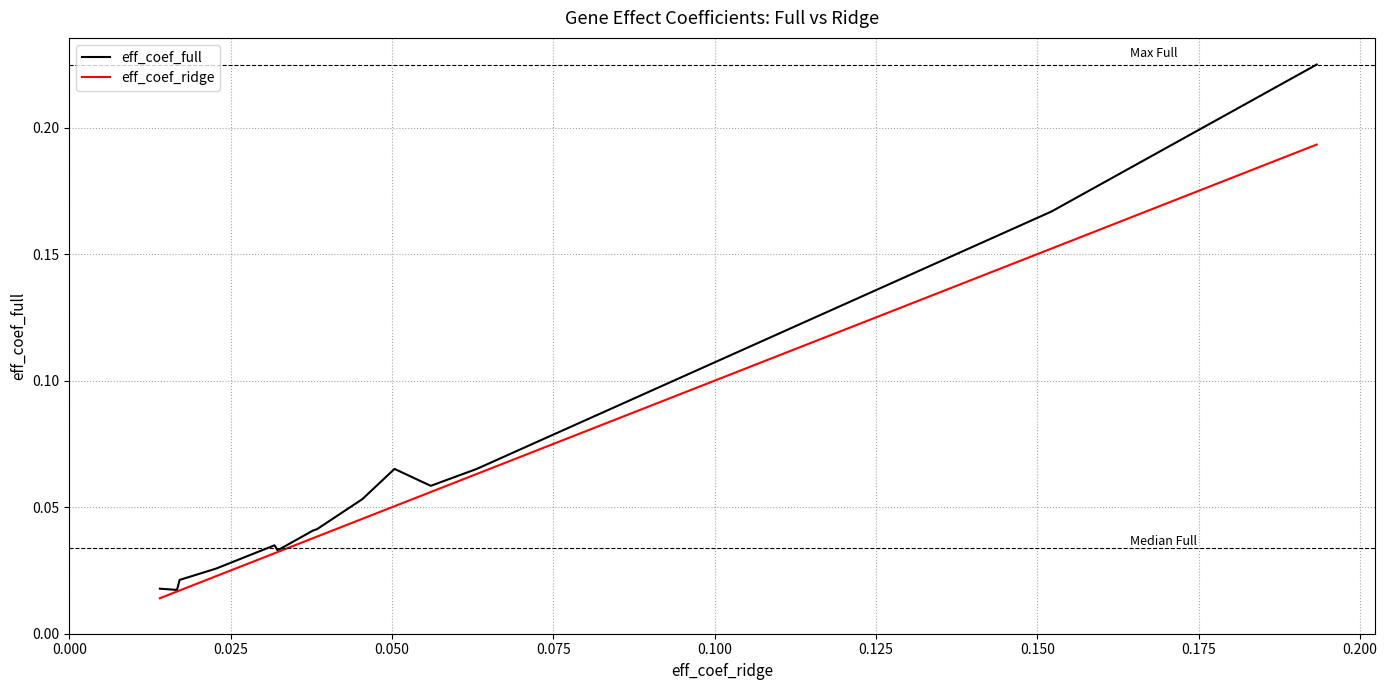

True or false: eff_coef_ridge and eff_coef_full intersect in this chart.

False